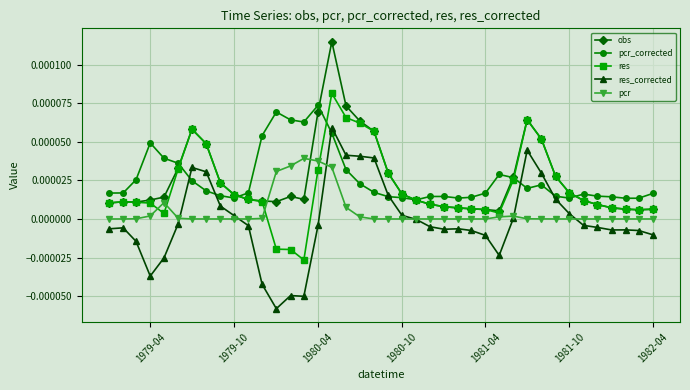

What are all the series names shown in the legend?

obs, pcr_corrected, res, res_corrected, pcr